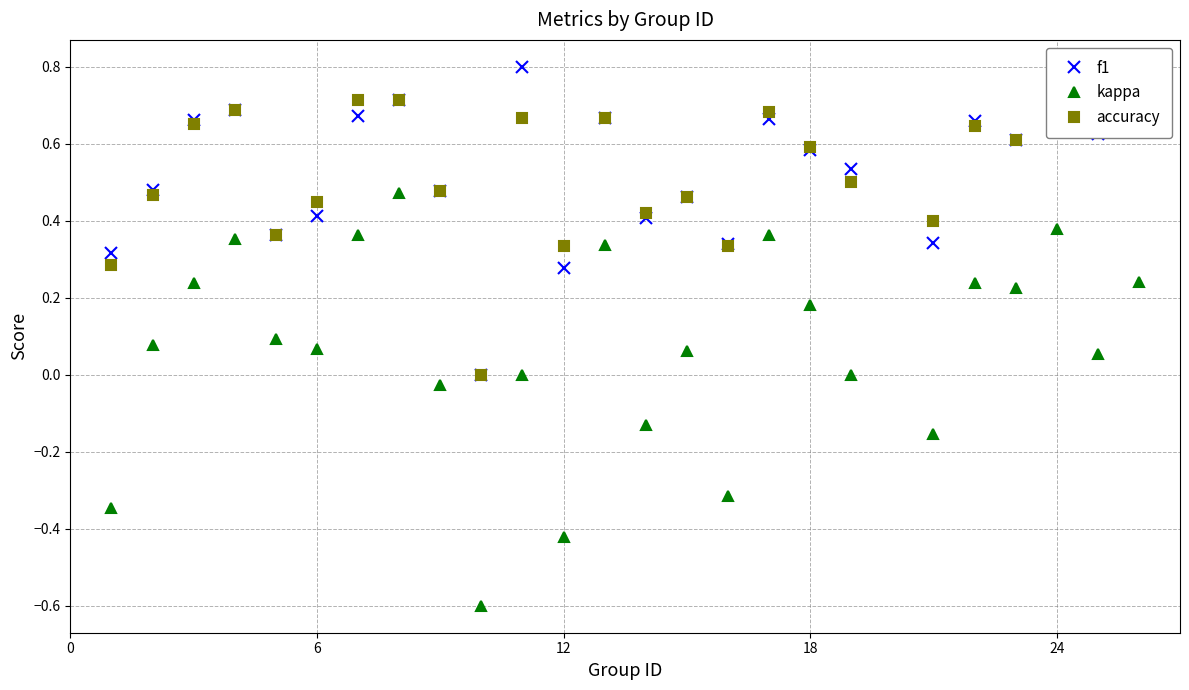

How many interior local peaks does the f1 series have?

8